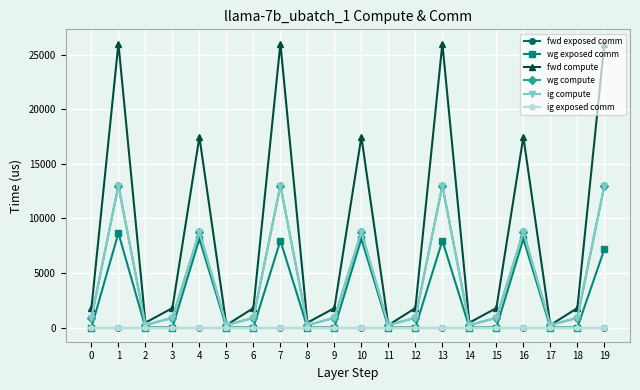

True or false: wg compute and ig compute intersect in this chart.

False